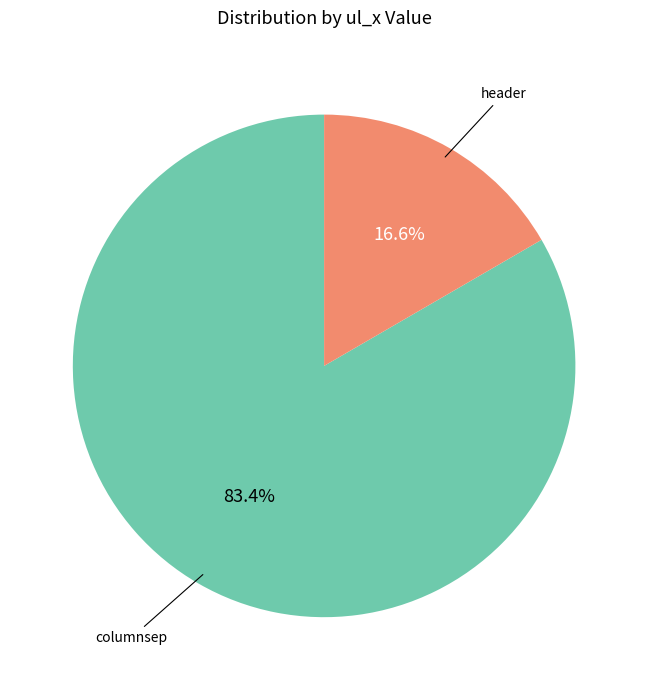

Rank the categories by value from lowest to highest.

header, columnsep